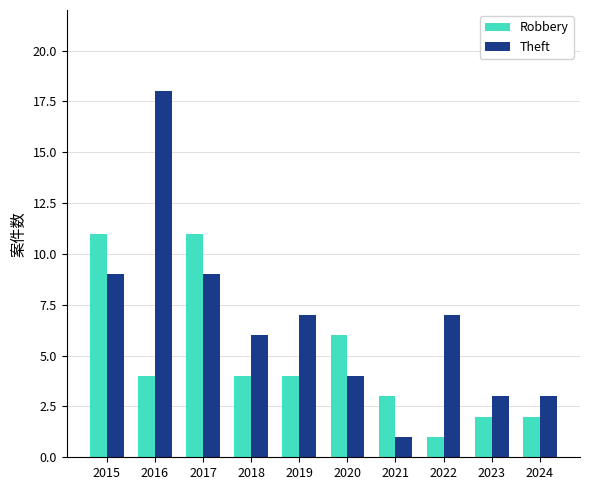

Which series has the largest range (max minus min)?

Theft